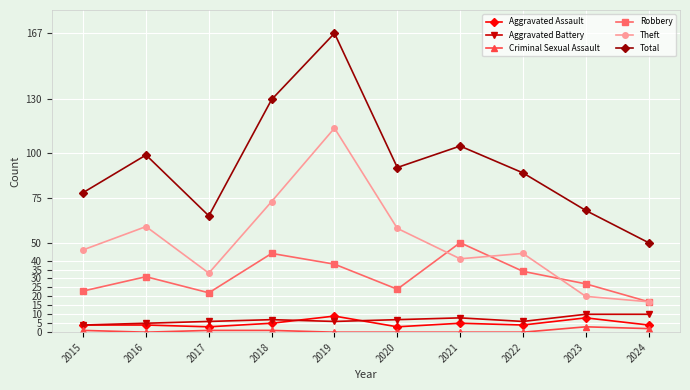

Does the chart have visible grid lines?

Yes